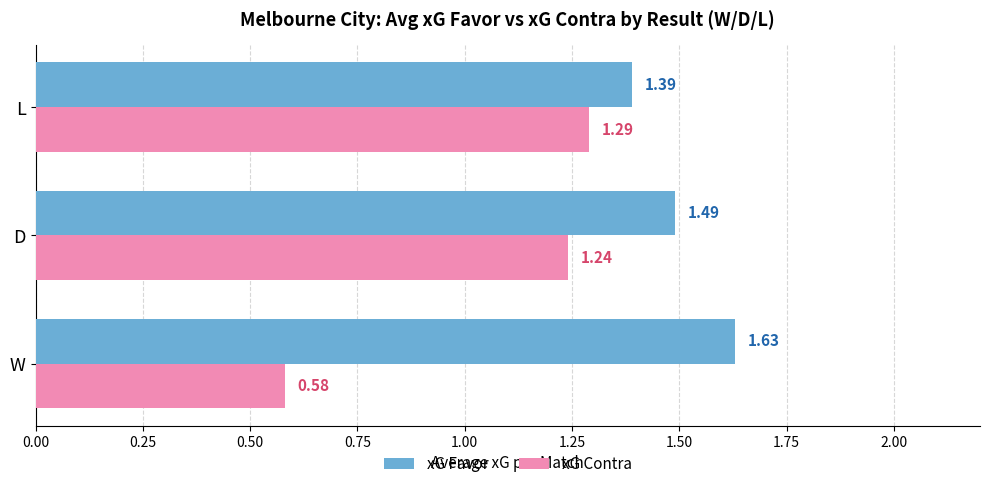

What is the average value of the xG Contra series?

1.0